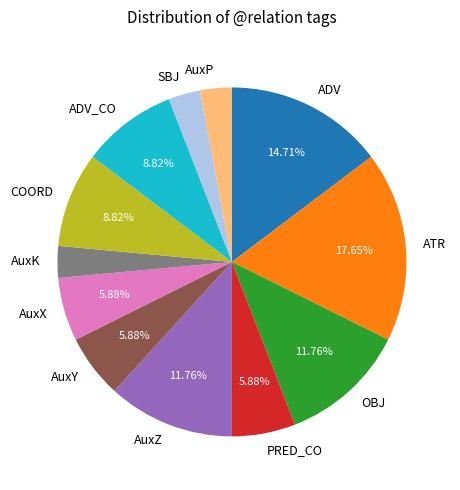

Combined, do AuxZ and SBJ account for over 50%?

No